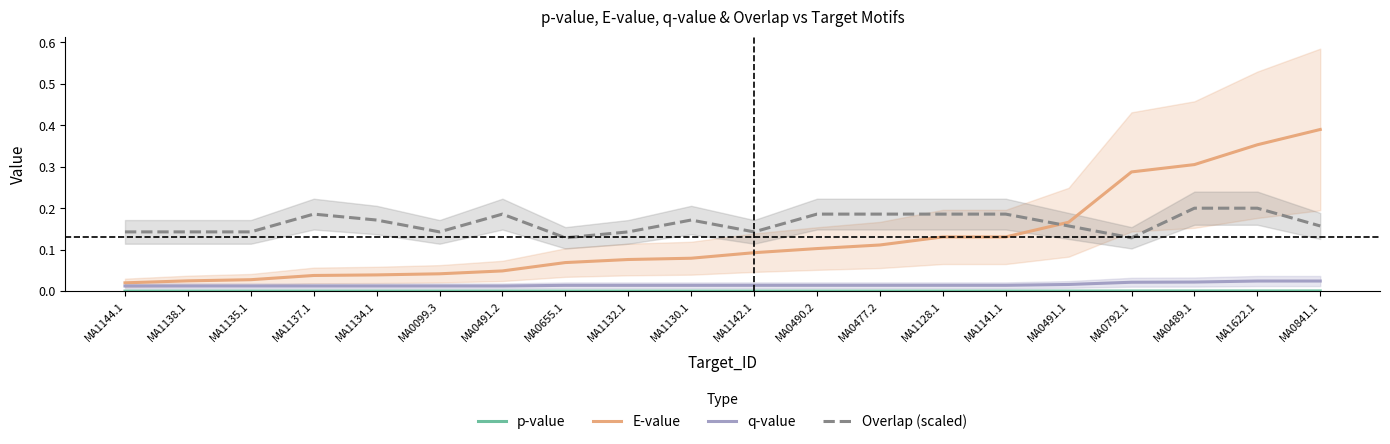

True or false: q-value and E-value cross at least once.

False